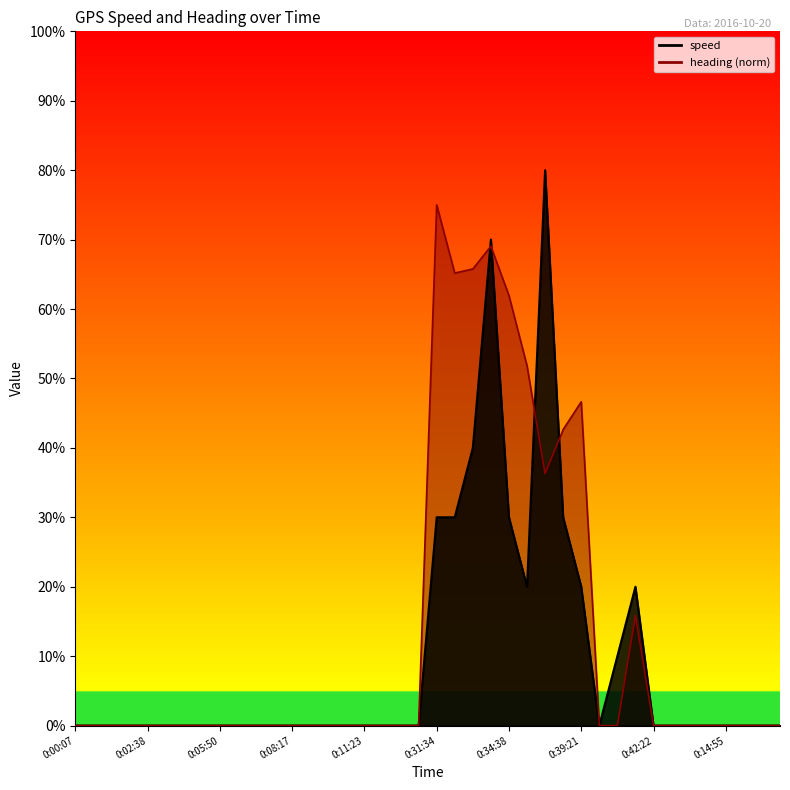

At how many categories does at least one series exceed 0?

11